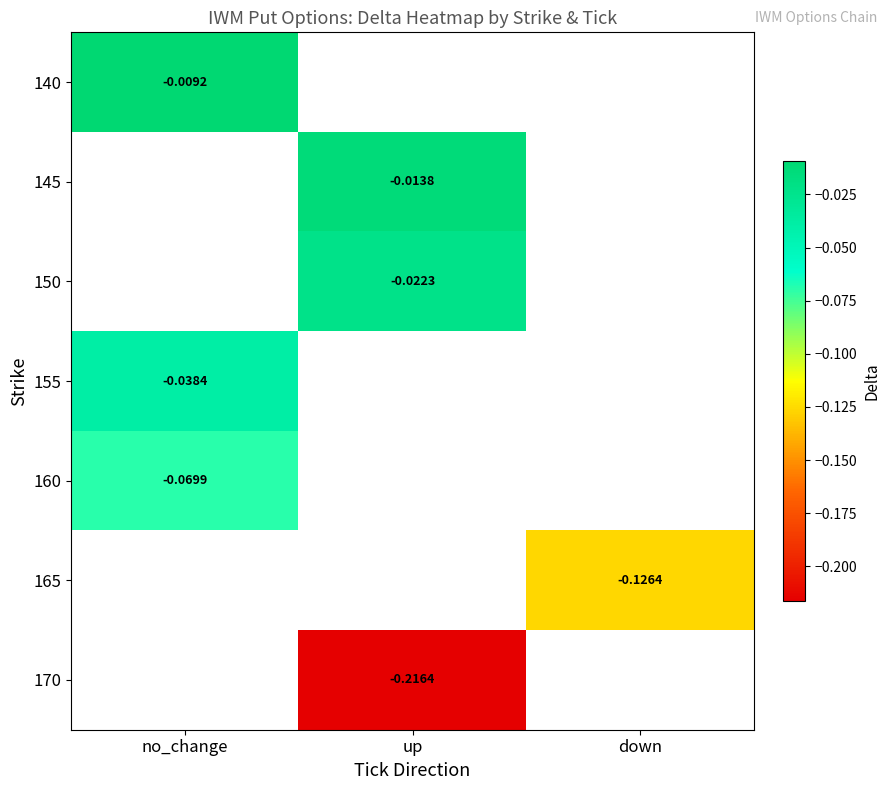

Is the value of 170 at up greater than the value of 145 at up?

No